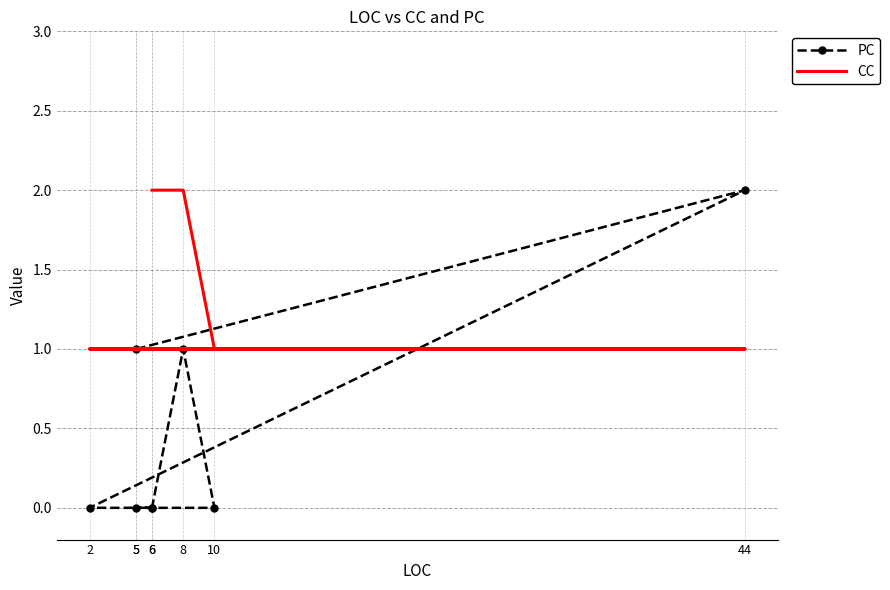

After their last crossing, which series has the higher values: CC or PC?

CC